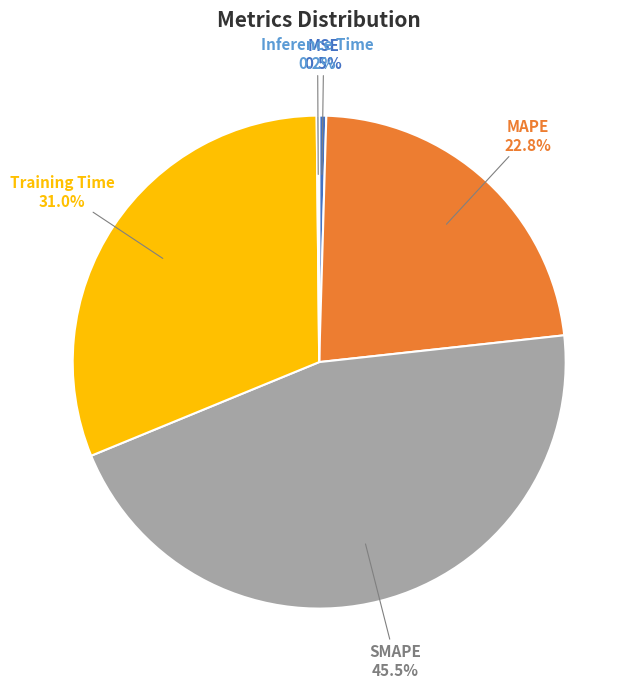

To the nearest percent, what is the difference between the largest and smallest slice percentages?

45%